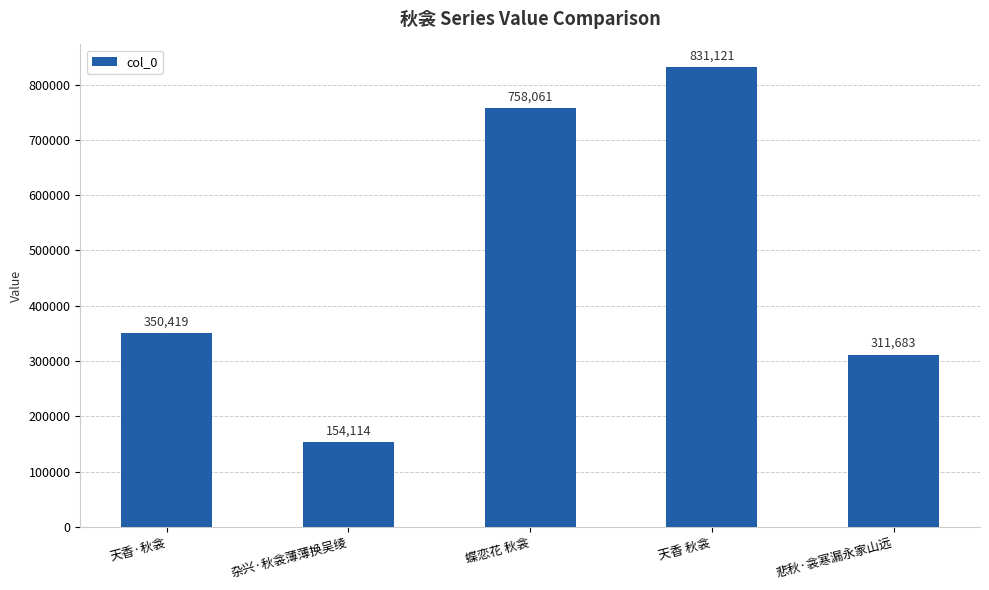

What is the maximum value shown in the chart?

831121